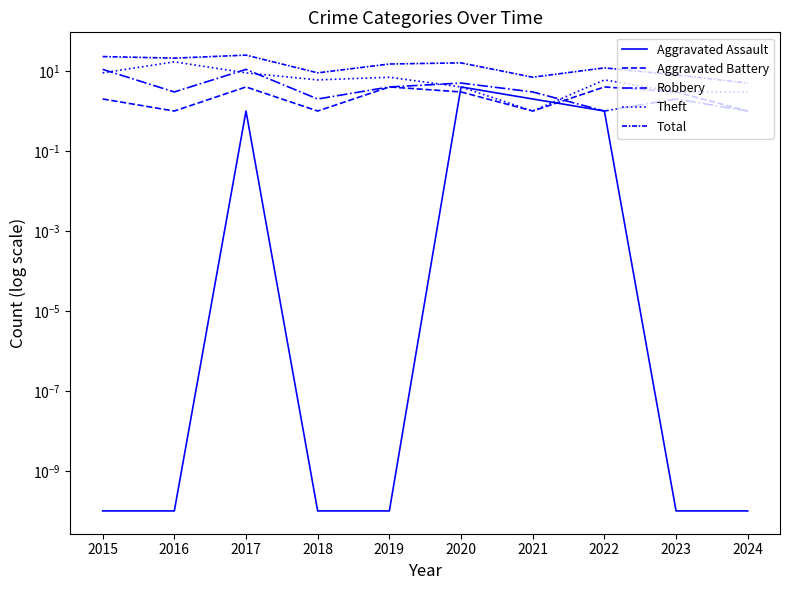

In Total, how many points are lower than both neighbors (excluding endpoints)?

3